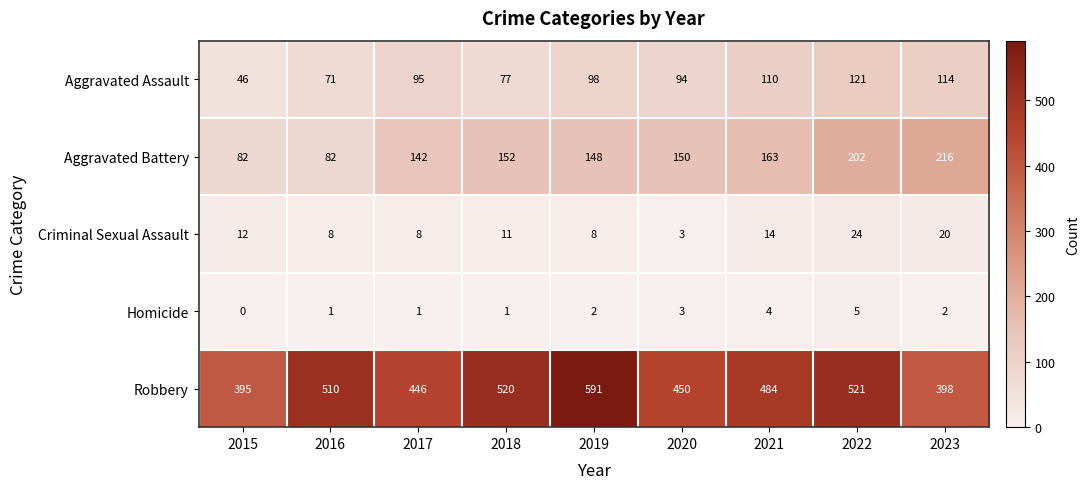

How many distinct data groups are displayed?

5